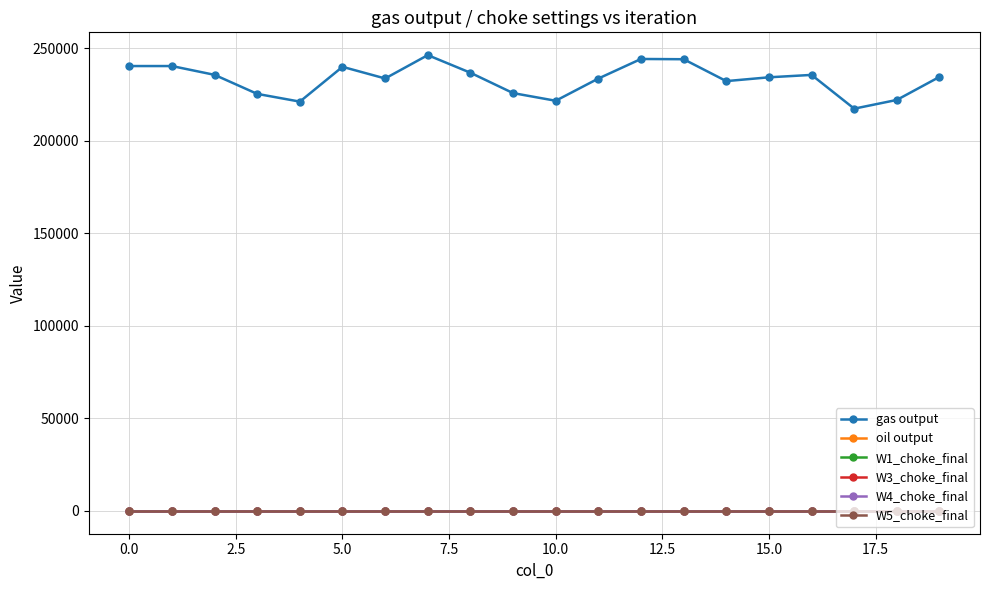

True or false: gas output and W4_choke_final cross at least once.

False